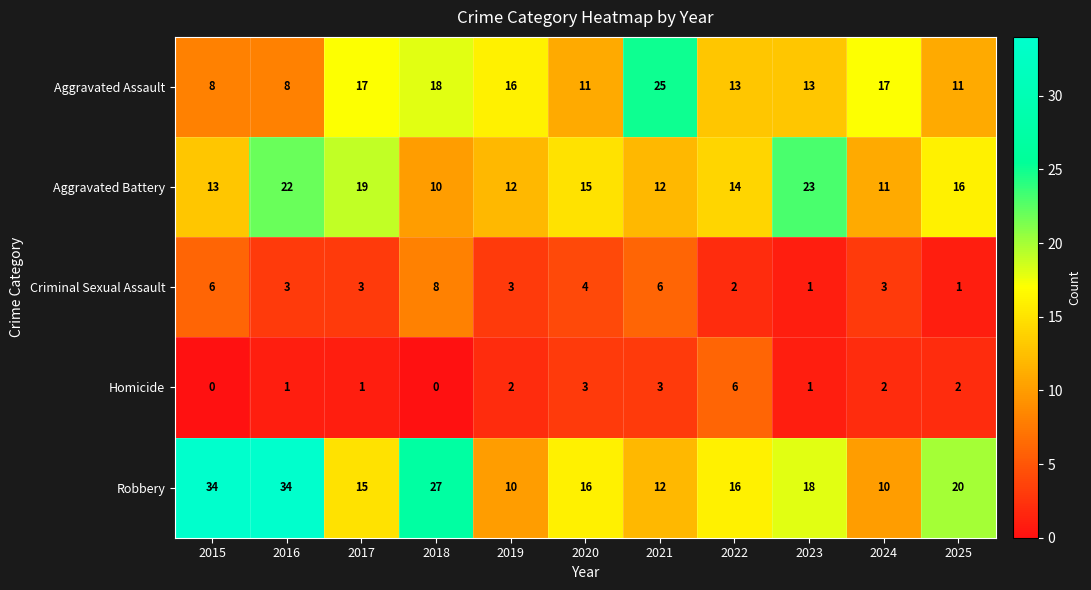

Where does the Robbery series first go above 16?

2015